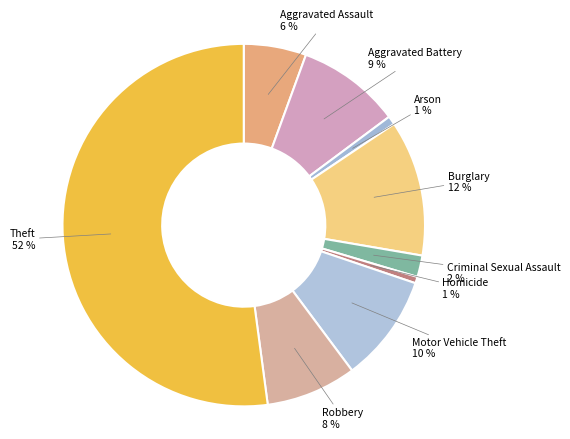

Which slice is the largest?

Theft